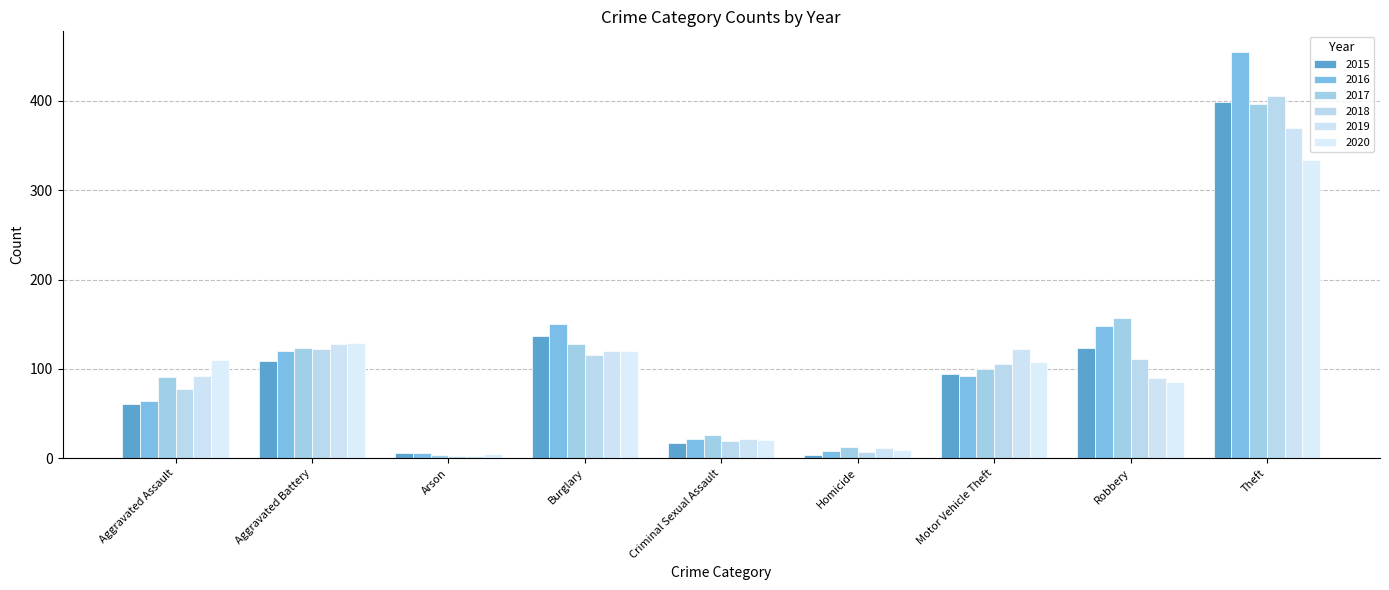

What is the value of the 2017 bar at the 1st from the left?

91